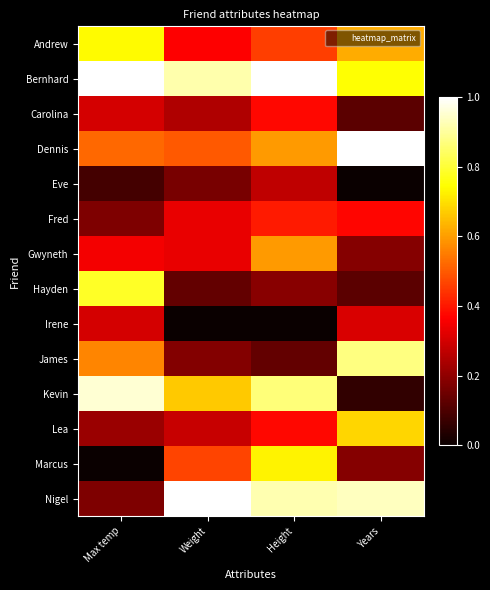

Reading left to right, transcribe all the data shown in this chart.

Andrew: Max temp=0.7	Weight=0.4	Height=0.5	Years=0.6
Bernhard: Max temp=1.0	Weight=0.9	Height=1.0	Years=0.7
Carolina: Max temp=0.3	Weight=0.2	Height=0.4	Years=0.1
Dennis: Max temp=0.5	Weight=0.5	Height=0.6	Years=1.0
Eve: Max temp=0.1	Weight=0.2	Height=0.3	Years=0.0
Fred: Max temp=0.2	Weight=0.3	Height=0.4	Years=0.4
Gwyneth: Max temp=0.3	Weight=0.3	Height=0.6	Years=0.2
Hayden: Max temp=0.8	Weight=0.1	Height=0.2	Years=0.1
Irene: Max temp=0.3	Weight=0.0	Height=0.0	Years=0.3
James: Max temp=0.6	Weight=0.2	Height=0.1	Years=0.9
Kevin: Max temp=1.0	Weight=0.7	Height=0.9	Years=0.1
Lea: Max temp=0.2	Weight=0.3	Height=0.4	Years=0.7
Marcus: Max temp=0.0	Weight=0.5	Height=0.7	Years=0.2
Nigel: Max temp=0.2	Weight=1.0	Height=0.9	Years=0.9